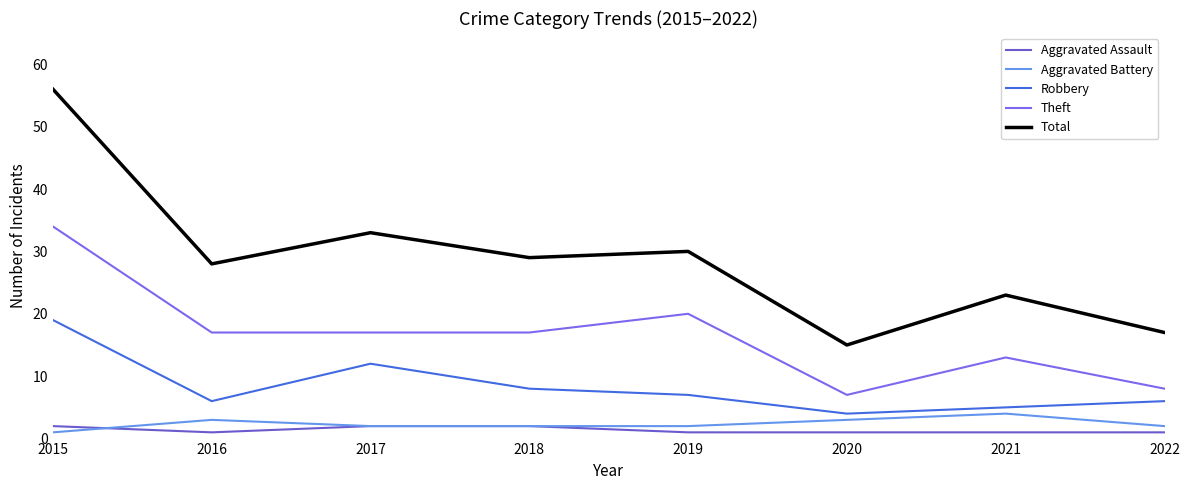

How many interior local peaks does the Theft series have?

2